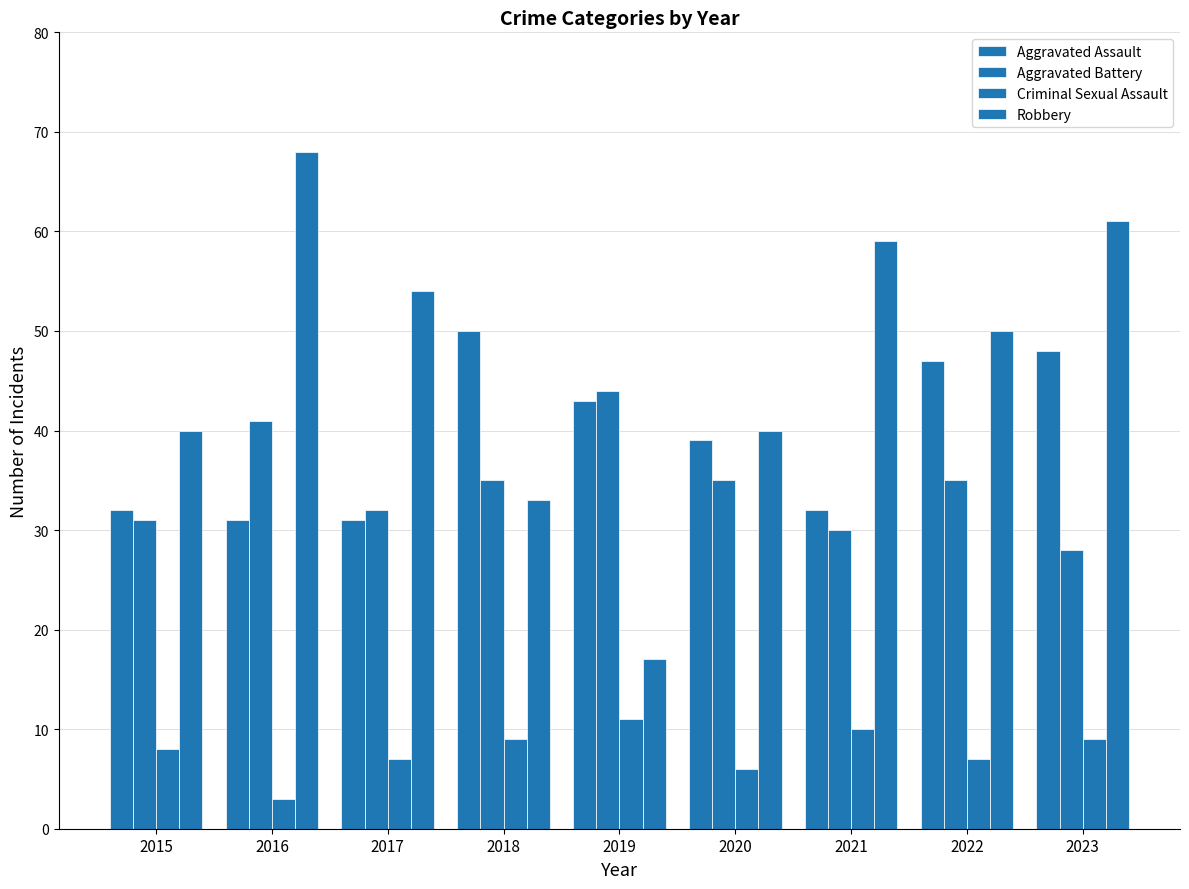

The Criminal Sexual Assault series shows 6 at 2020. True or false?

True